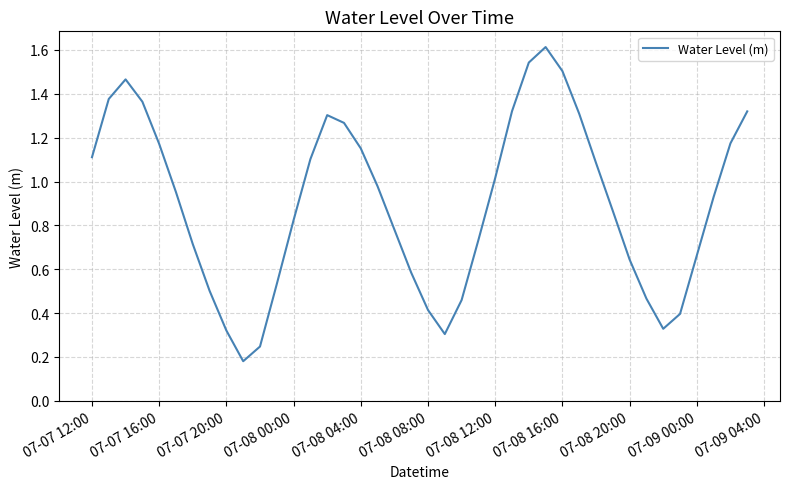

What is the maximum value shown in the chart?

1.6